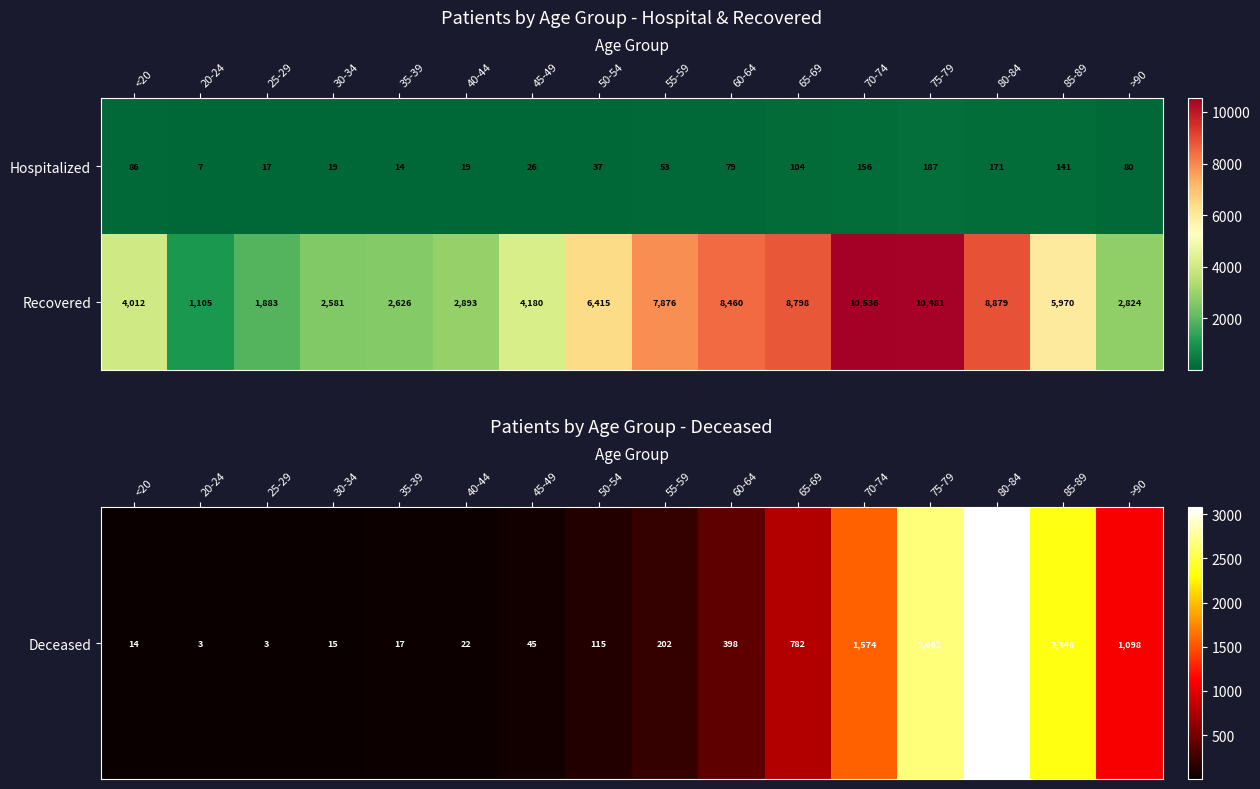

At which category does the chart reach its peak across all series?

70-74